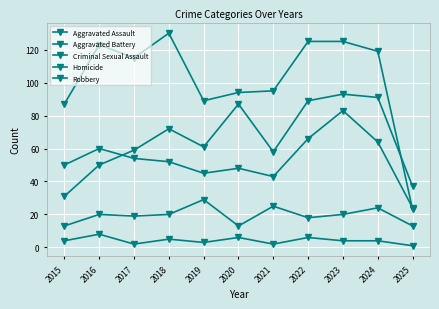

What is the sum of all Robbery values?

1125